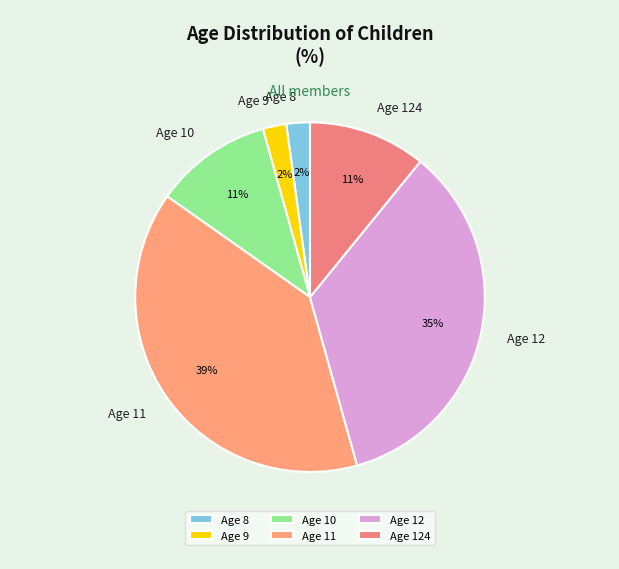

Which category has the biggest portion of the pie?

Age 11